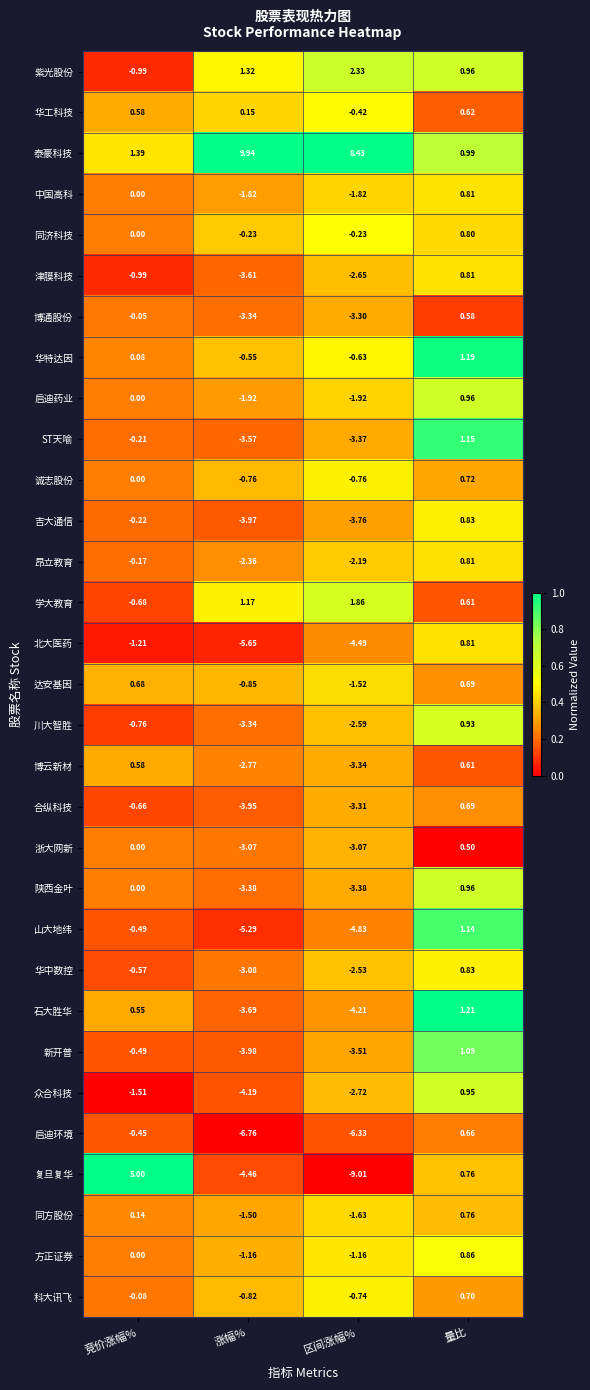

Which series has the largest total across all categories?

泰豪科技